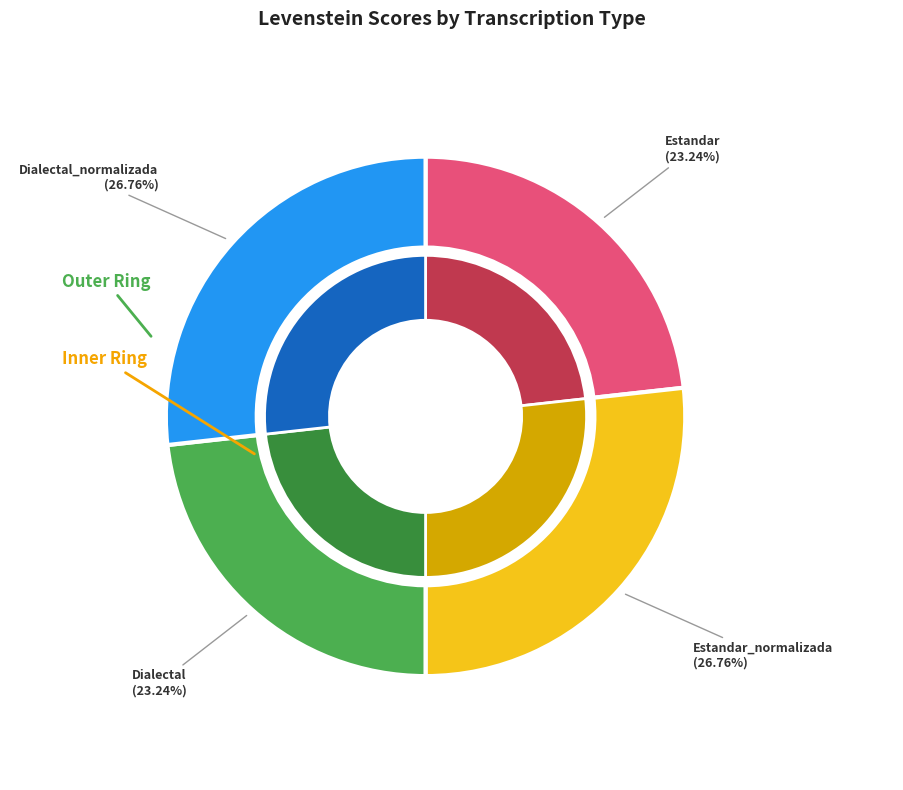

Which category has the biggest portion of the pie?

Estandar_normalizada